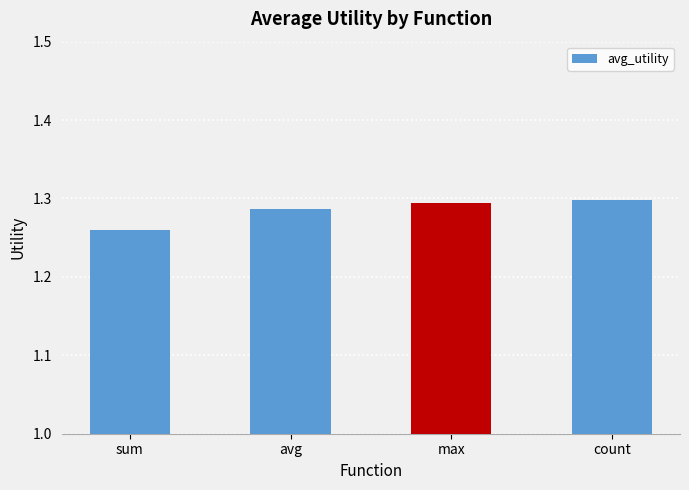

What is the label of the 3rd bar from the right?

avg